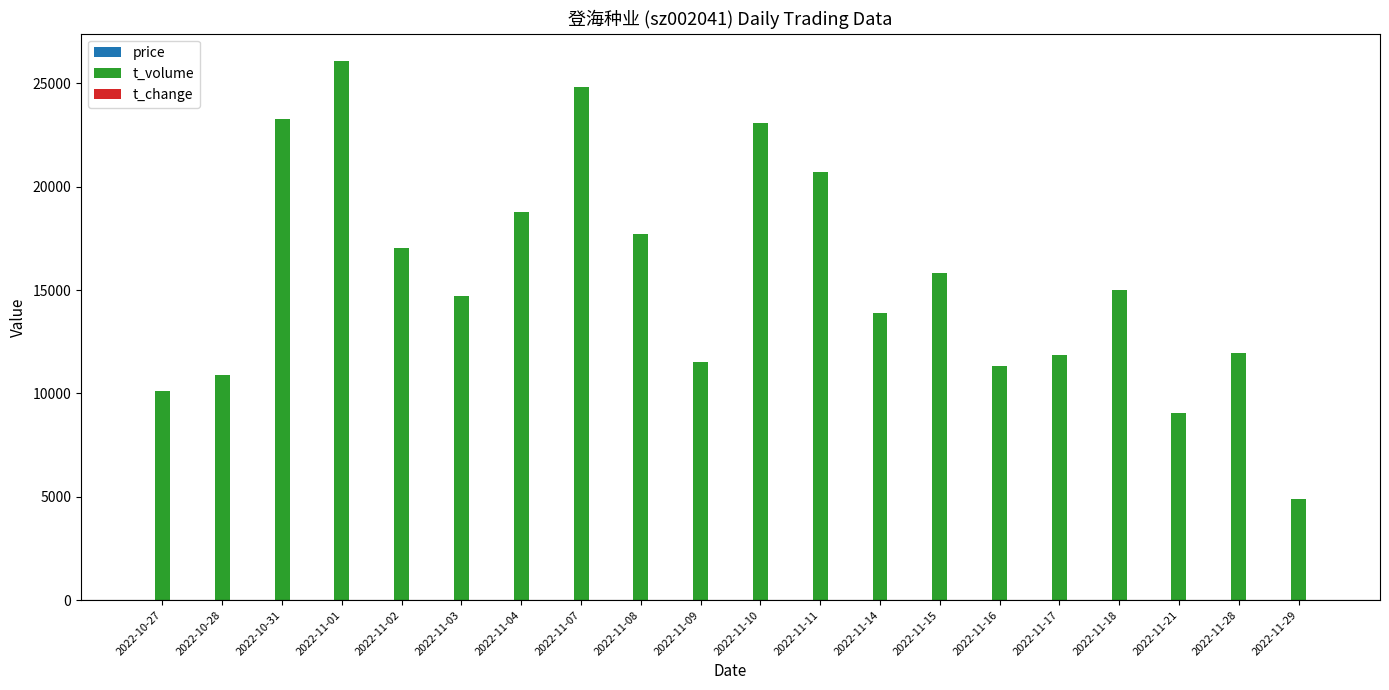

What is the sum of all t_volume values?

312508.0